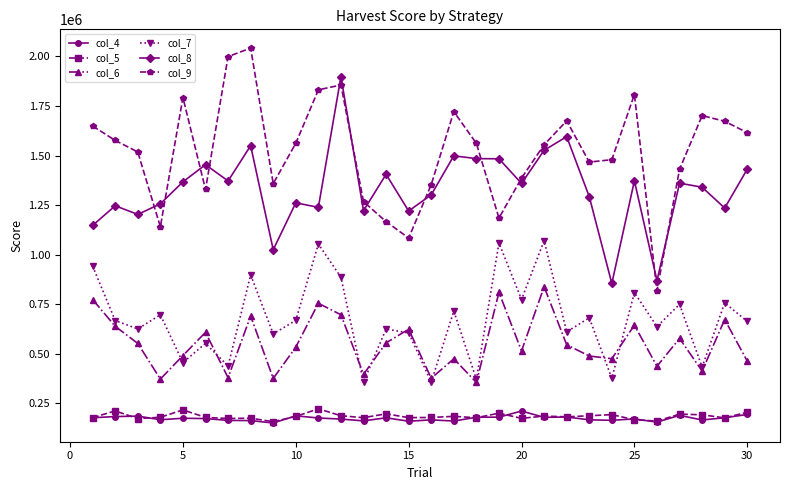

True or false: col_4 and col_6 intersect in this chart.

False